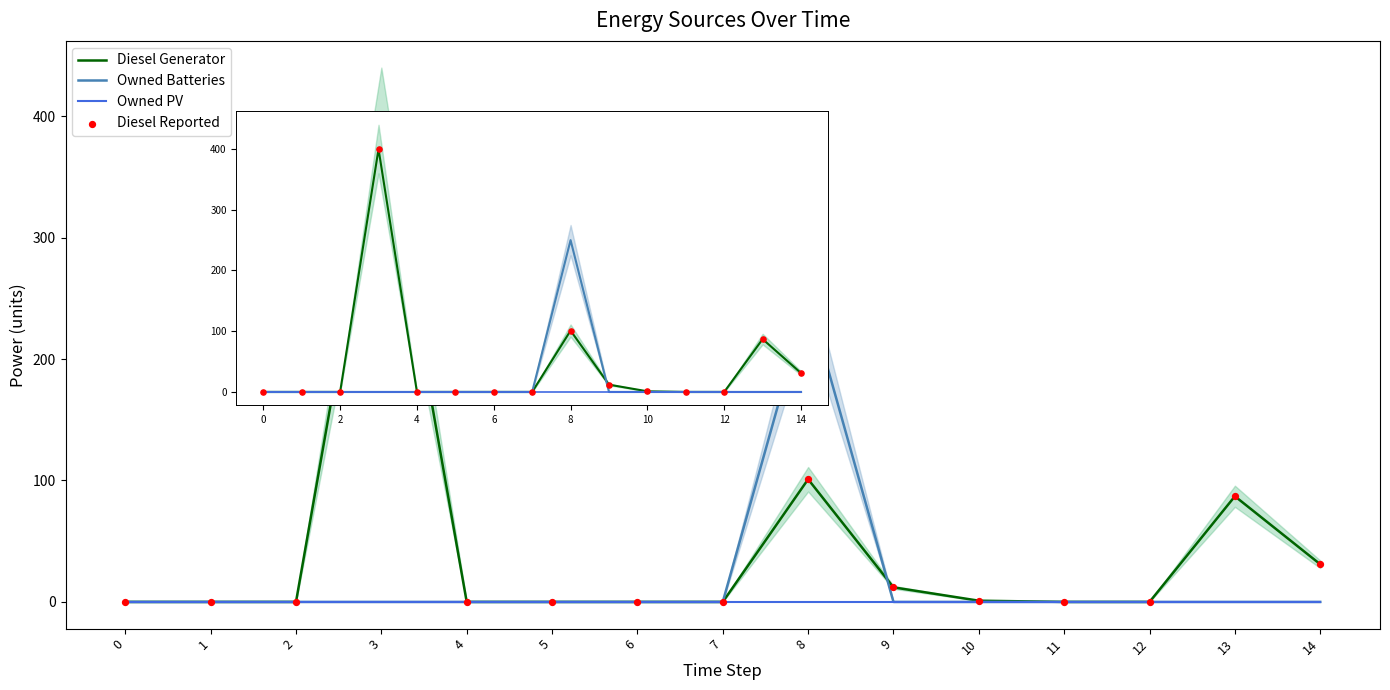

Which series reaches the minimum Y coordinate?

Diesel Generator